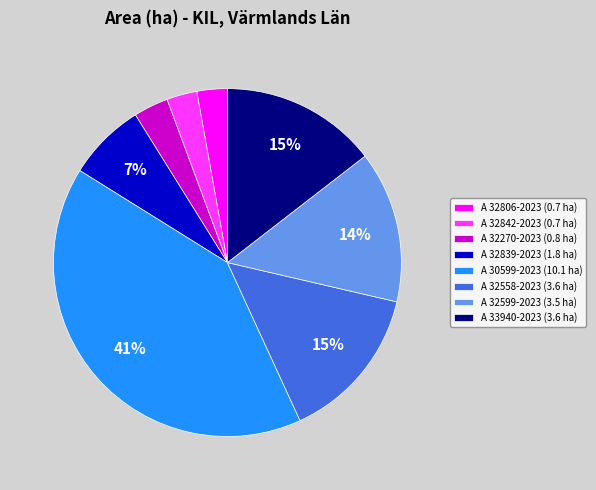

Count the number of slices in the pie.

8